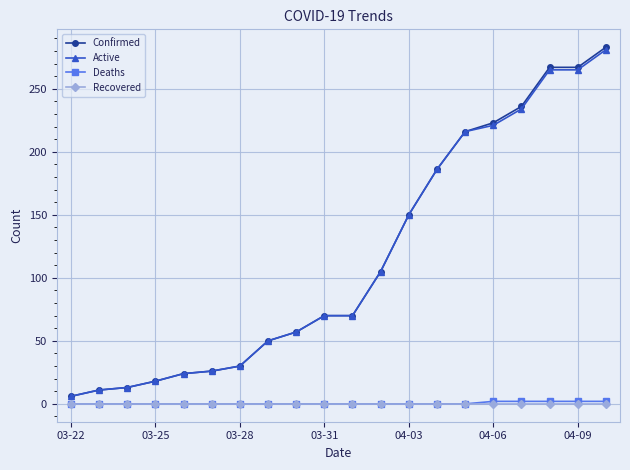

True or false: Active and Deaths intersect in this chart.

False